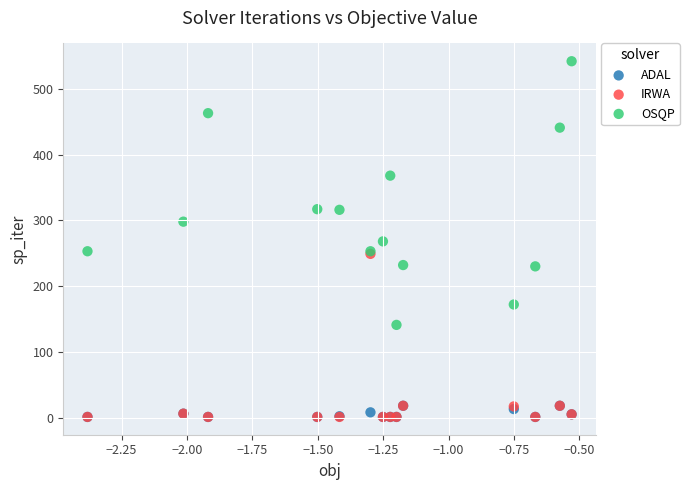

Which series has the widest spread of Y values?

OSQP